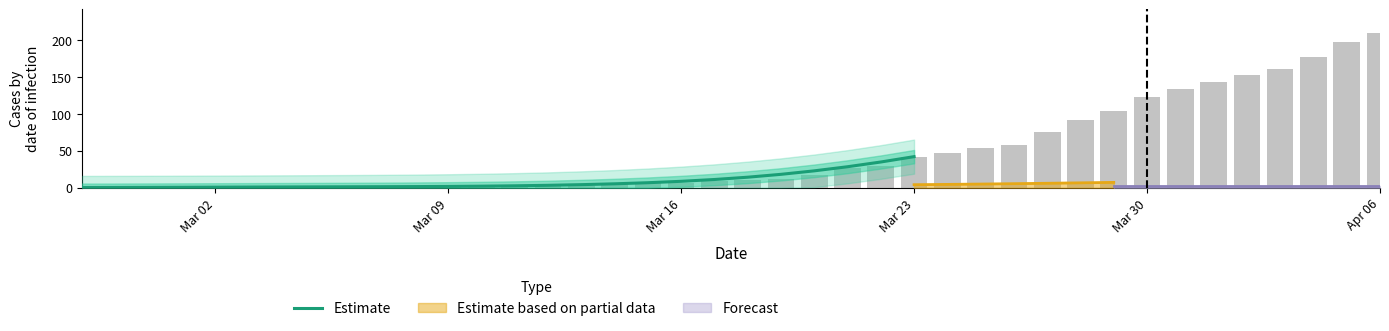

How many categories are shown in the chart?

26